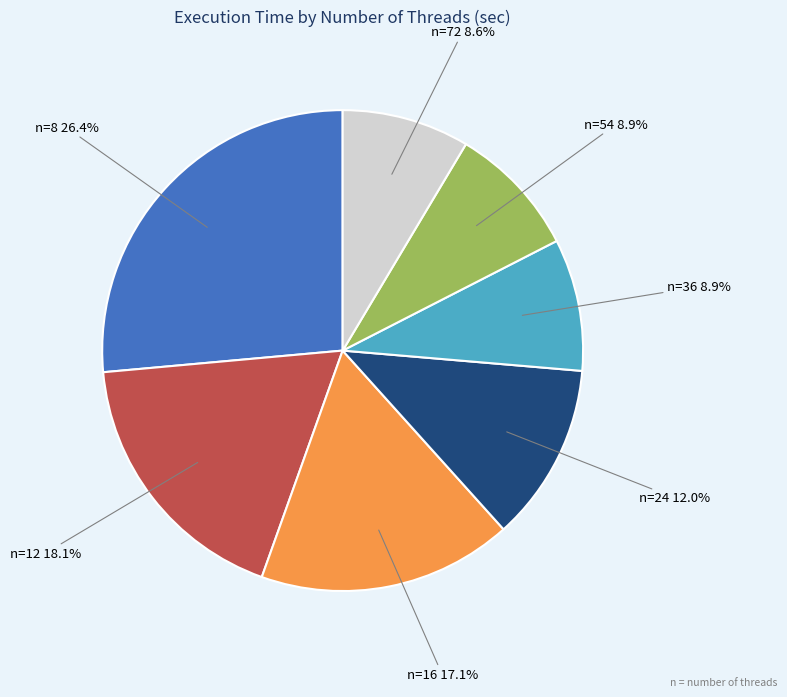

Does any single category account for the majority?

No